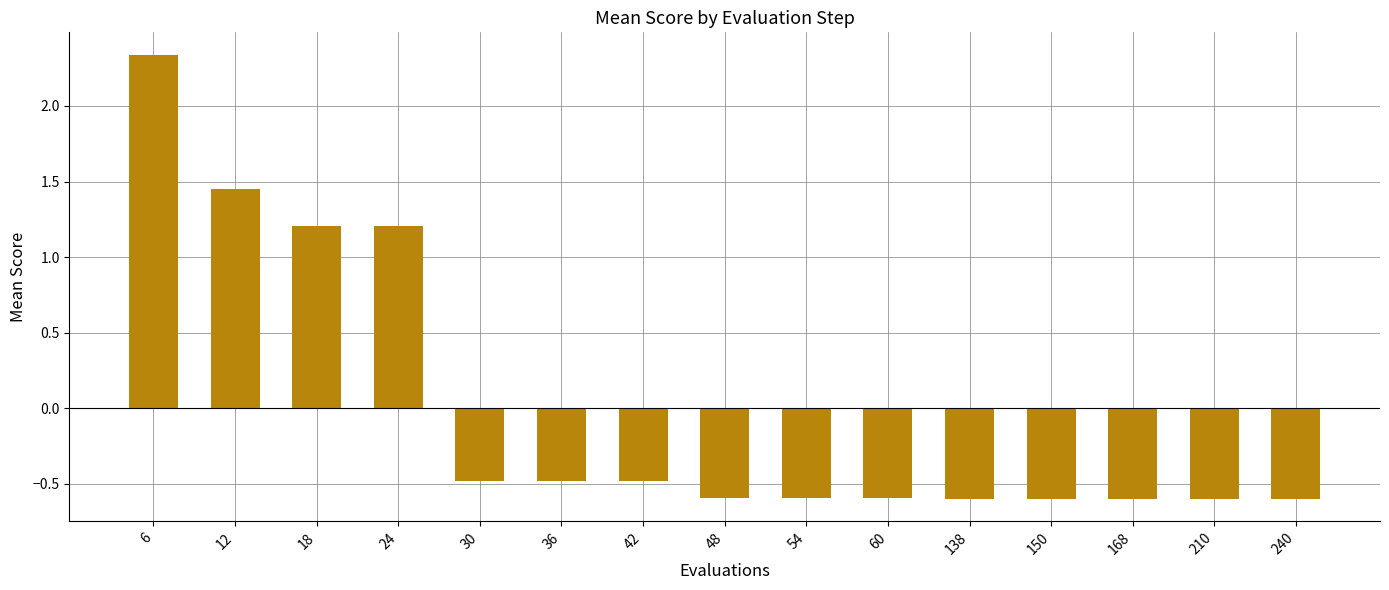

Is it true that the value at 48 is -0.6?

True